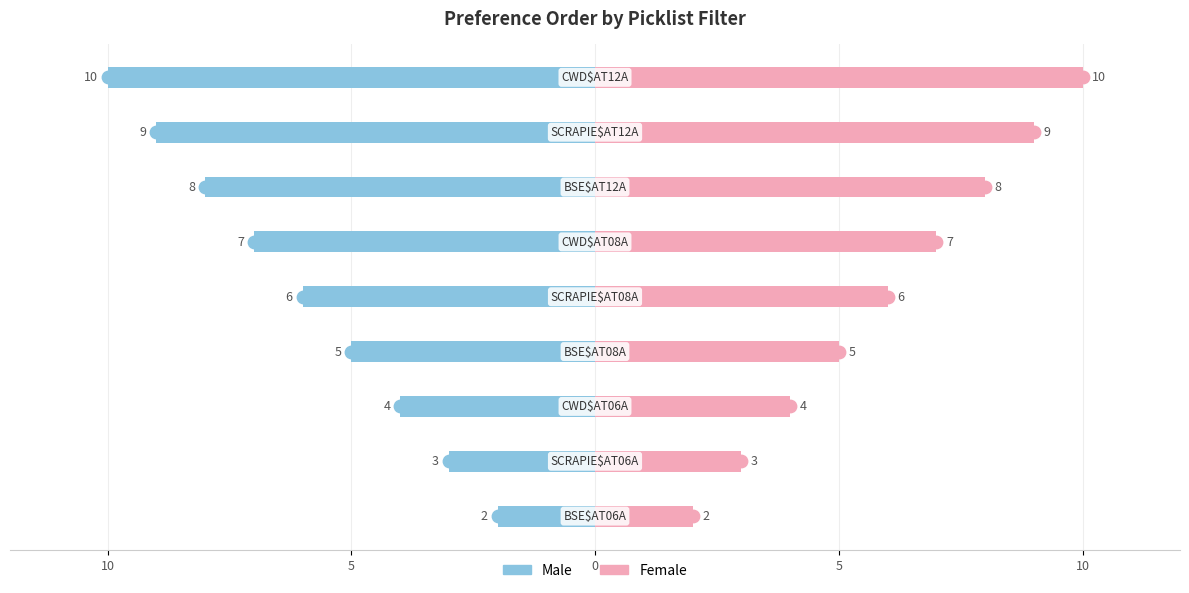

What are all the series names shown in the legend?

Male, Female